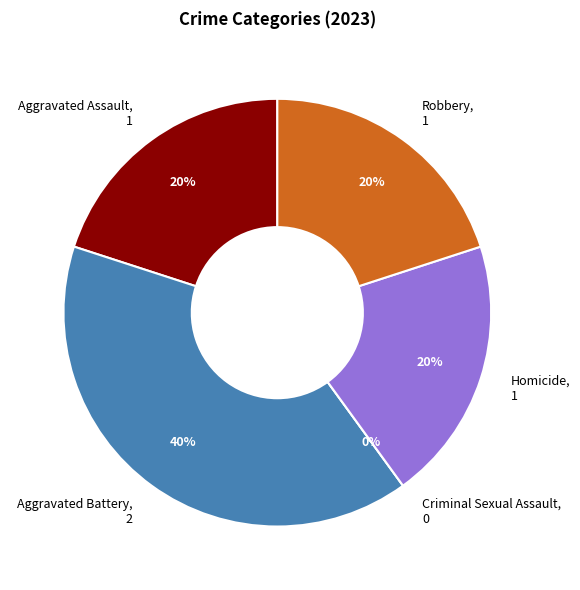

Which slice is the smallest?

Criminal Sexual Assault